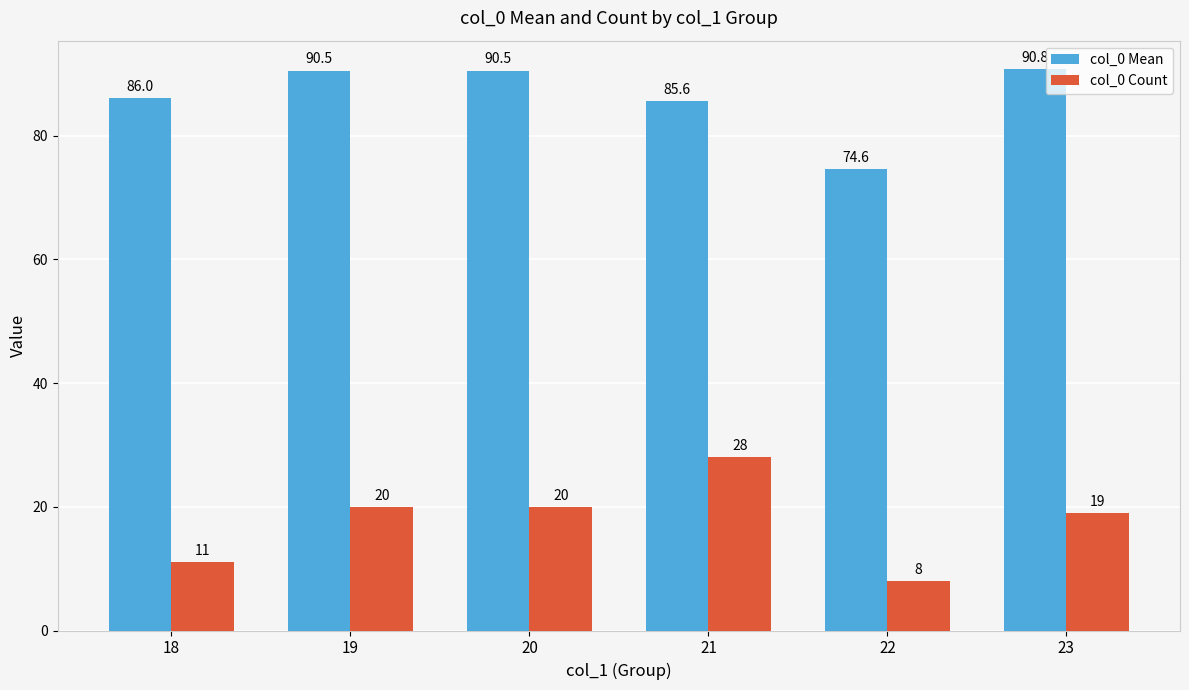

At how many categories does at least one series exceed 19?

6